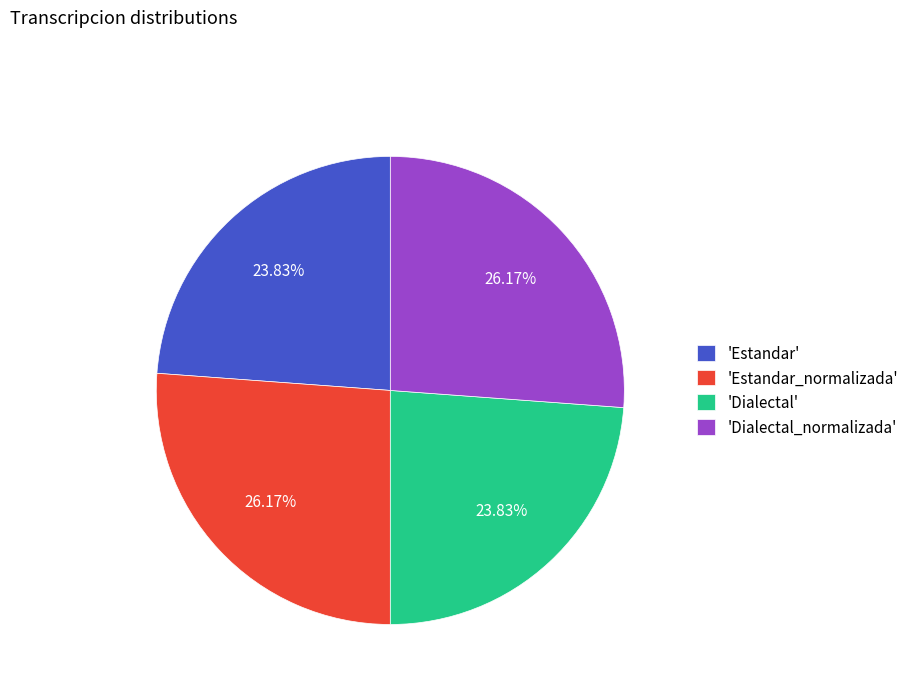

To the nearest percent, what is the difference between the largest and smallest slice percentages?

2%